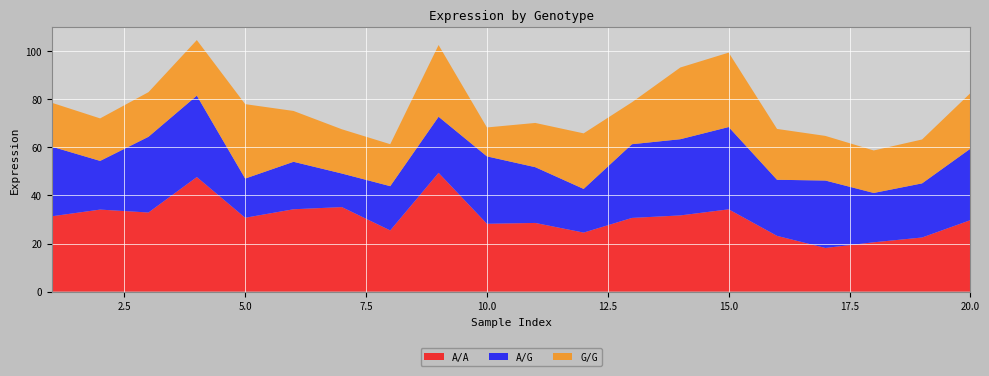

Reading left to right, list all the values displayed in this chart.

A/A: 1=31.3	2=34.1	3=32.9	4=47.6	5=30.7	6=34.2	7=35.2	8=25.4	9=49.4	10=28.2	11=28.6	12=24.5	13=30.7	14=31.7	15=34.2	16=23.2	17=18.2	18=20.5	19=22.5	20=29.7
A/G: 1=29.0	2=20.2	3=31.5	4=33.9	5=16.3	6=19.7	7=14.0	8=18.4	9=23.3	10=28.0	11=23.2	12=18.2	13=30.7	14=31.7	15=34.2	16=23.3	17=28.0	18=20.5	19=22.5	20=29.7
G/G: 1=18.3	2=17.7	3=18.6	4=23.1	5=30.9	6=21.1	7=18.4	8=17.4	9=29.8	10=12.0	11=18.4	12=23.1	13=17.4	14=29.8	15=30.9	16=21.1	17=18.6	18=17.7	19=18.3	20=23.1